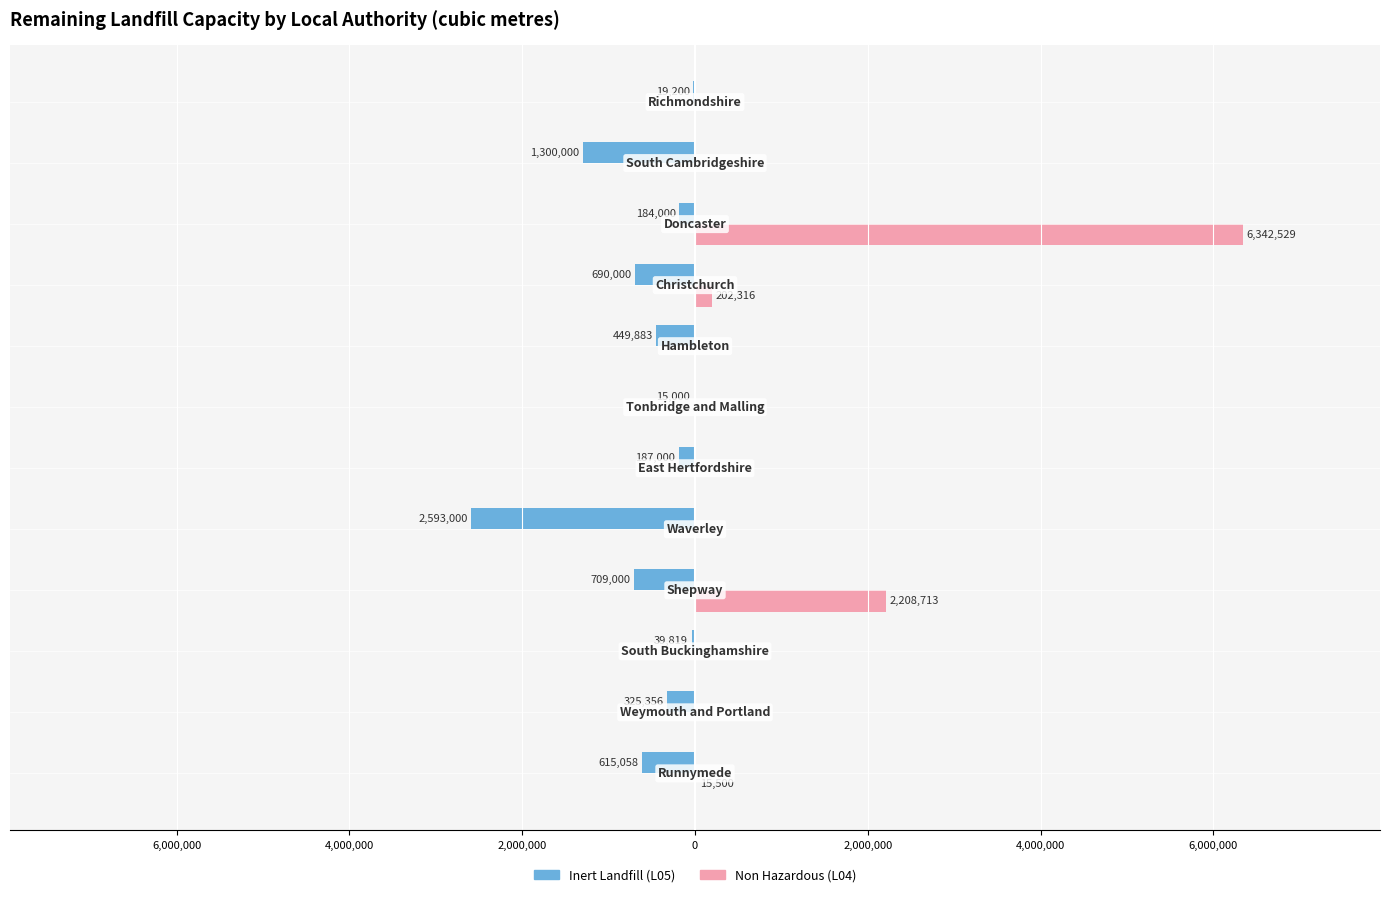

What are all the series names shown in the legend?

Inert Landfill (L05), Non Hazardous (L04)